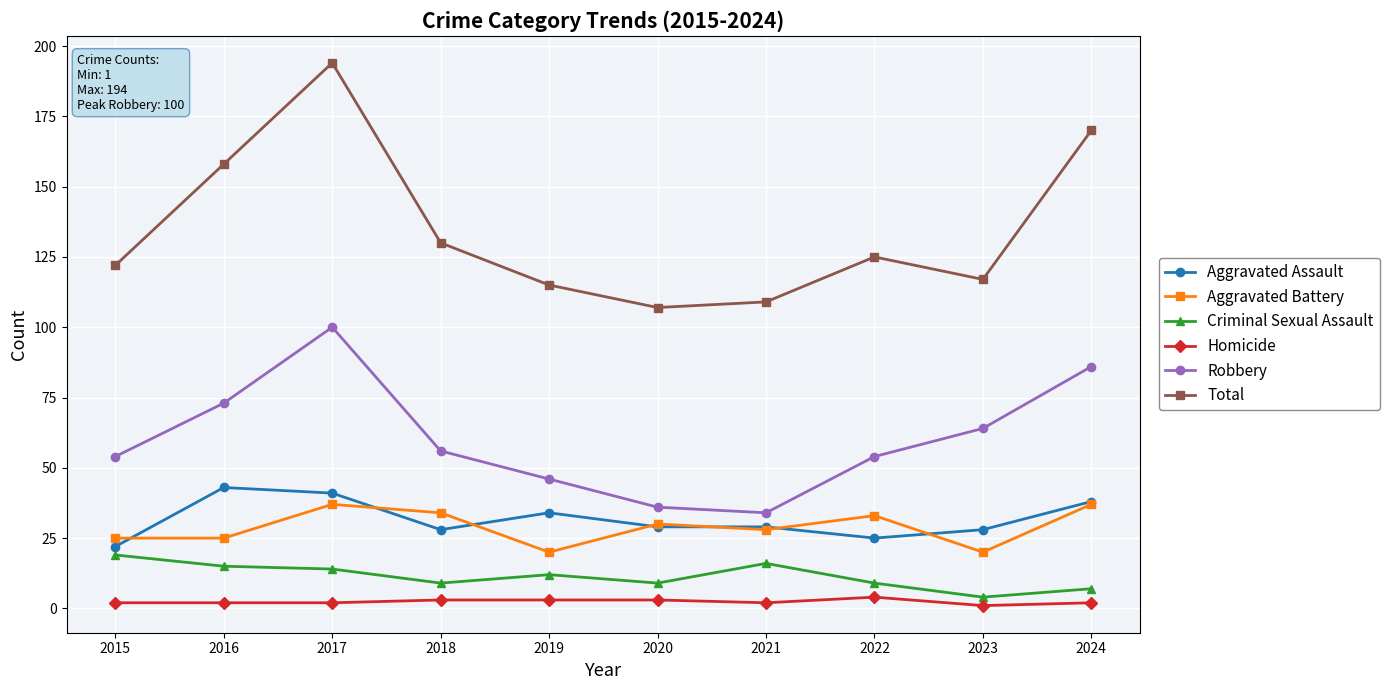

Is it true that Homicide equals 2 at 2017?

True